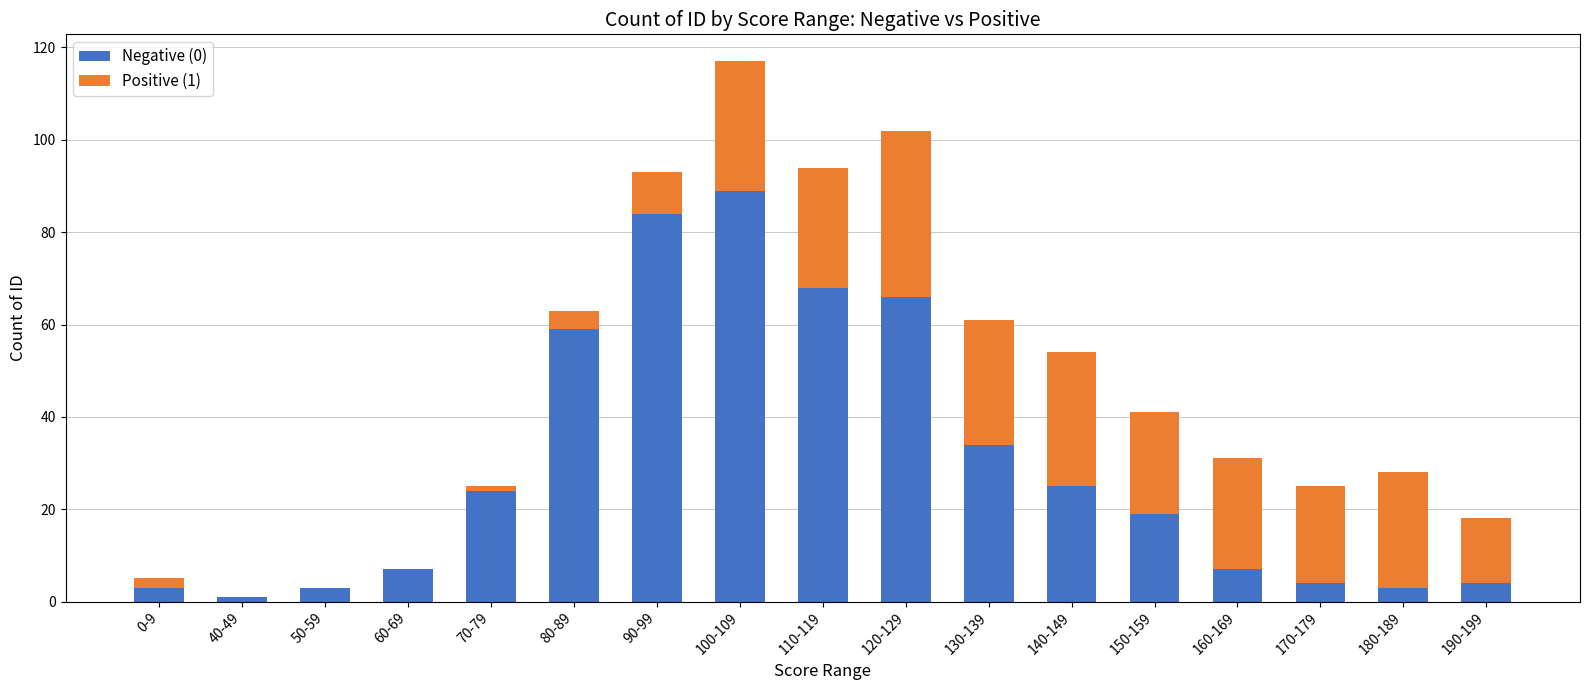

What is the total value across all series at 190-199?

18